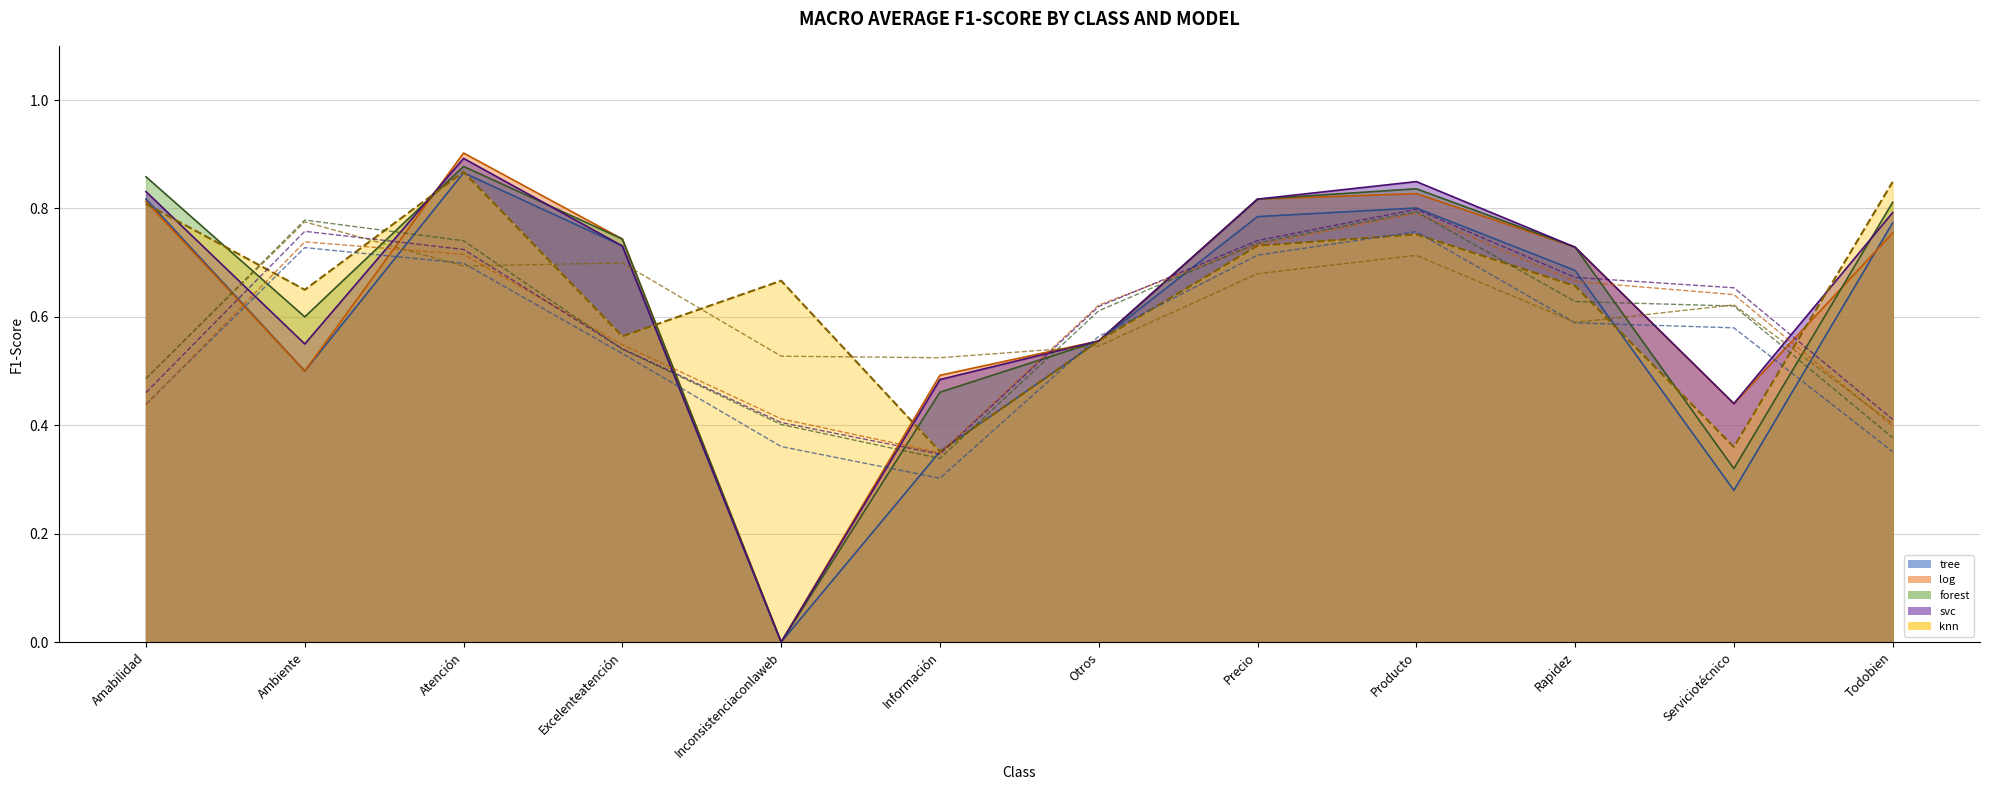

Which category has the highest value in the 7-pt MA (forest) series?

Producto